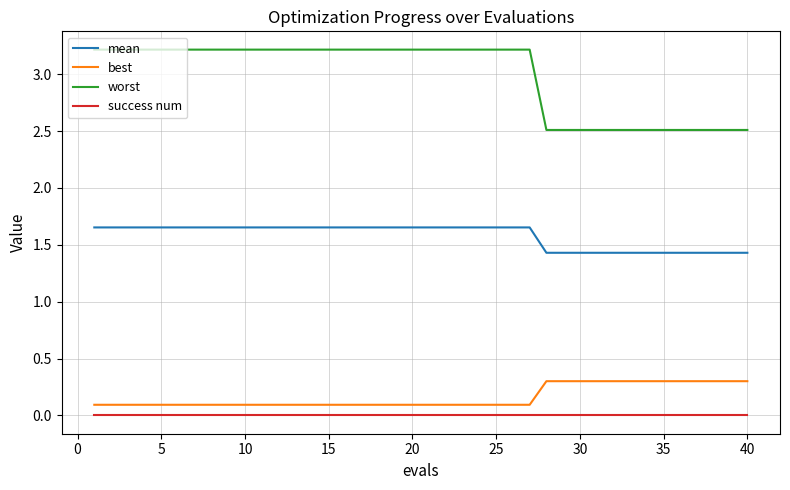

Which series has the largest range (max minus min)?

worst